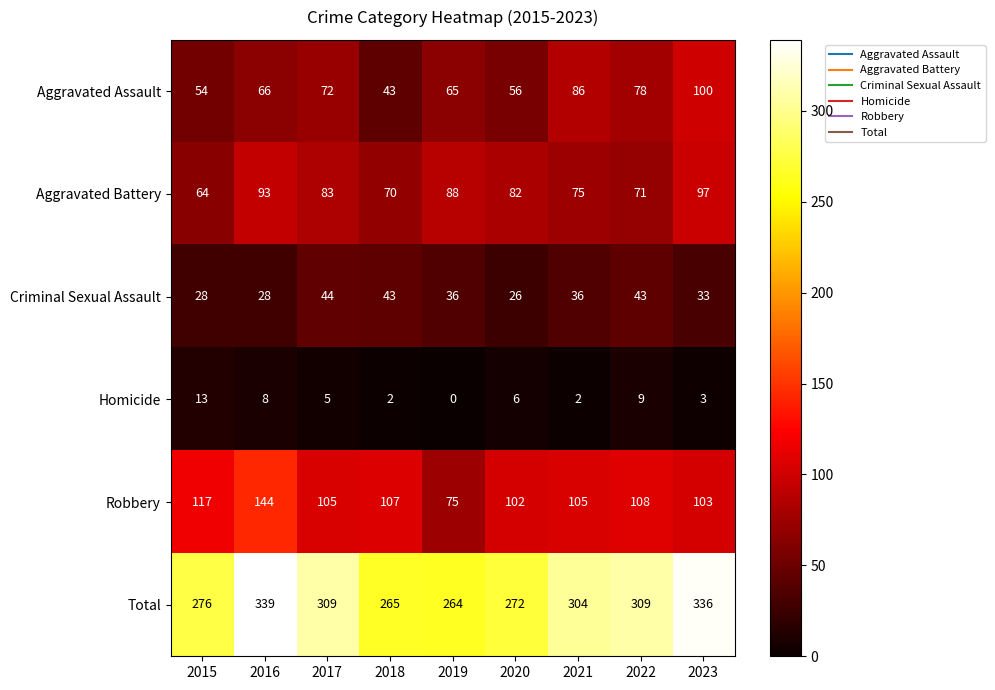

What is the greatest value displayed?

339